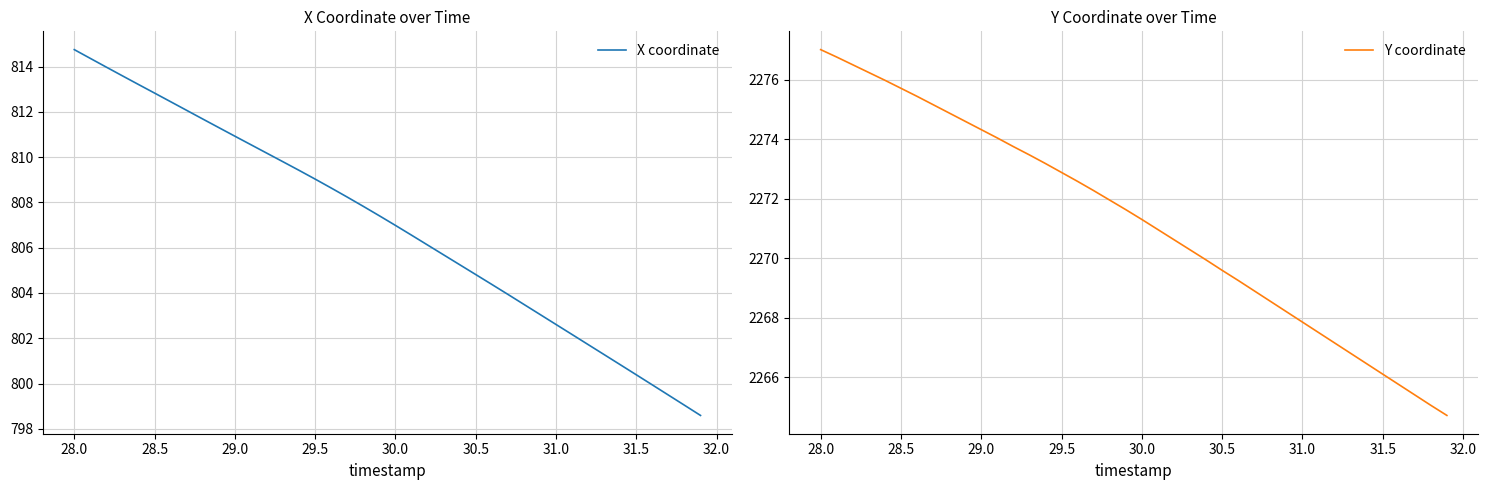

What is the difference between the maximum and minimum values in the Y coordinate series?

12.3